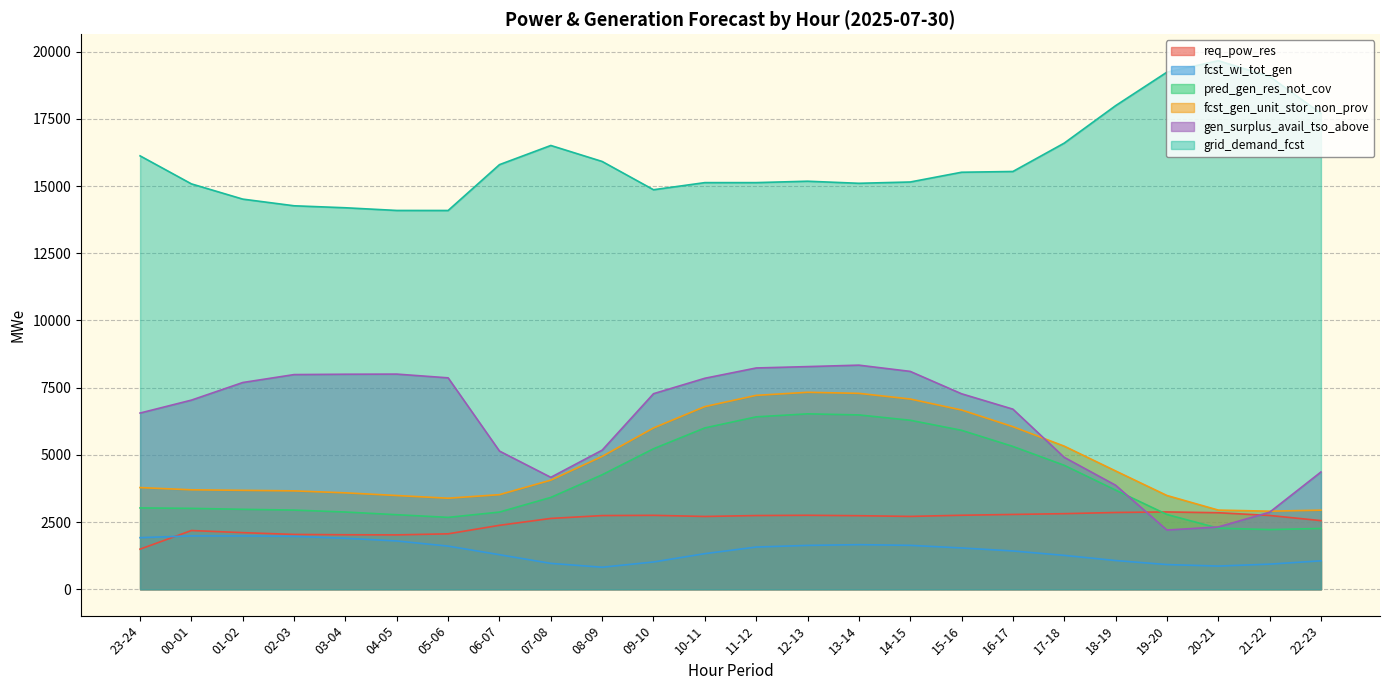

How many values in the grid_demand_fcst series exceed 15515?

11